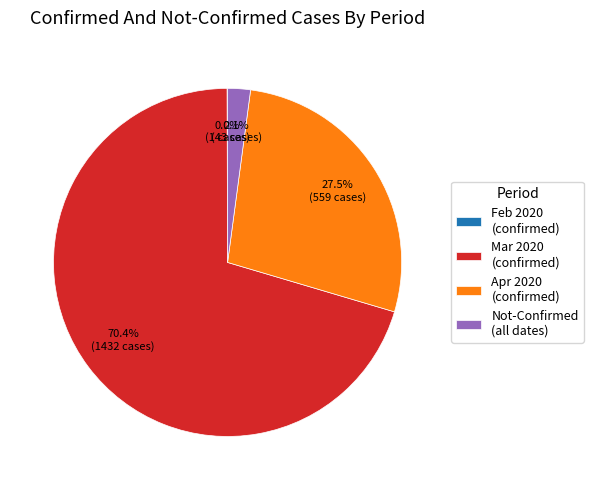

Which category has the biggest portion of the pie?

Mar 2020 (confirmed)